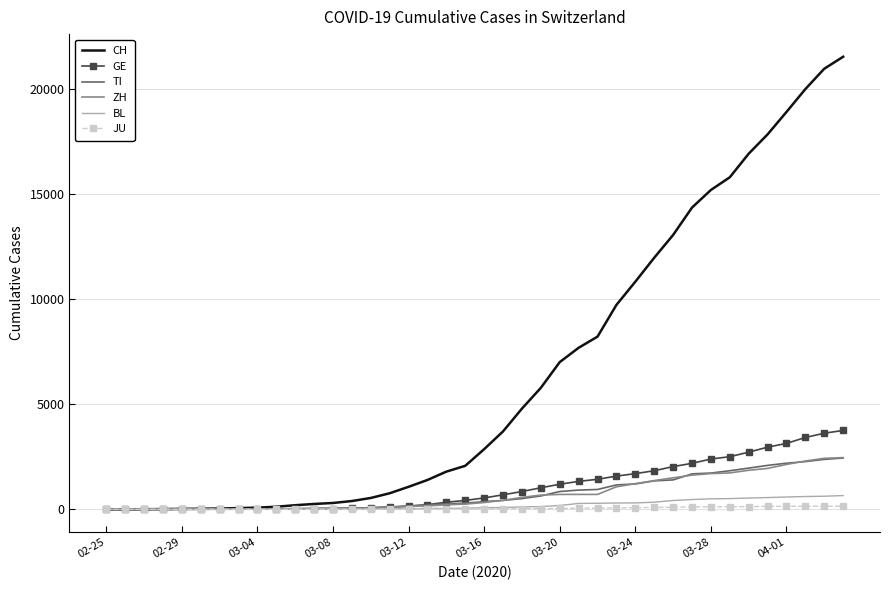

Which series has the largest range (max minus min)?

CH